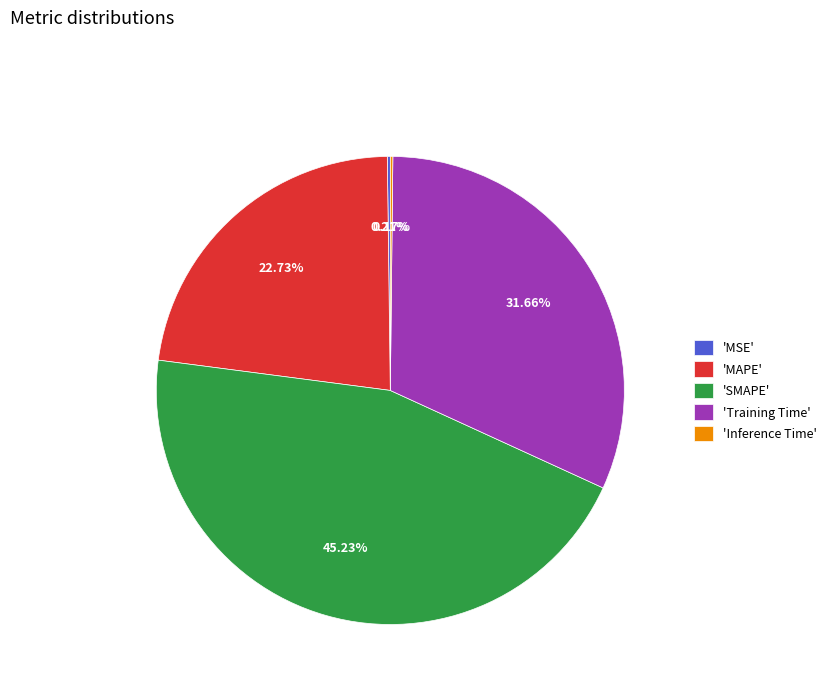

What is the ratio of the value at 'MAPE' to the value at 'Training Time'?

0.7